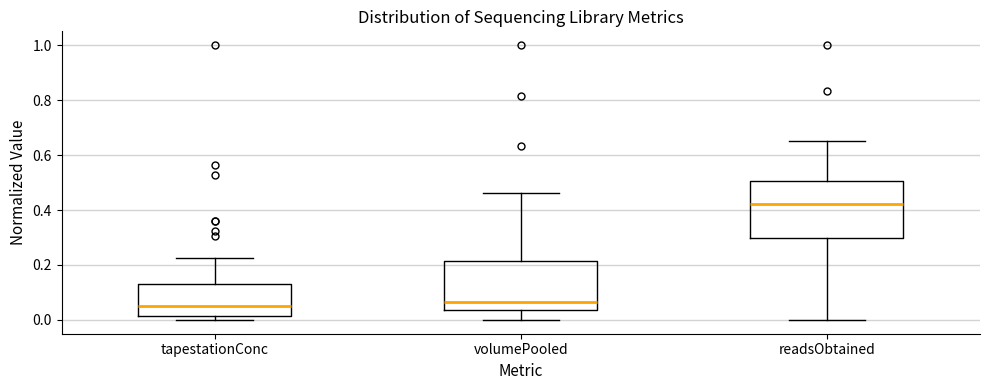

Which box is the tallest, from its lower edge to its upper edge?

readsObtained